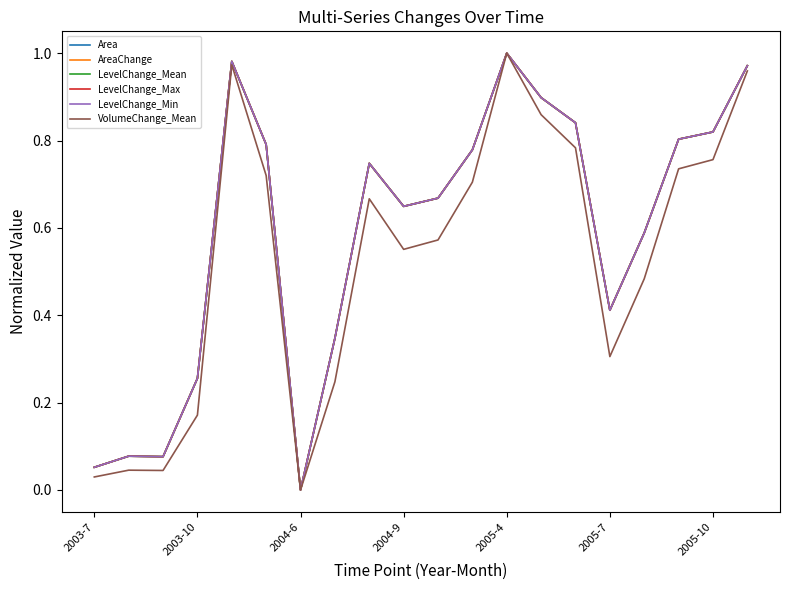

After their last crossing, which series has the higher values: LevelChange_Min or Area?

Area